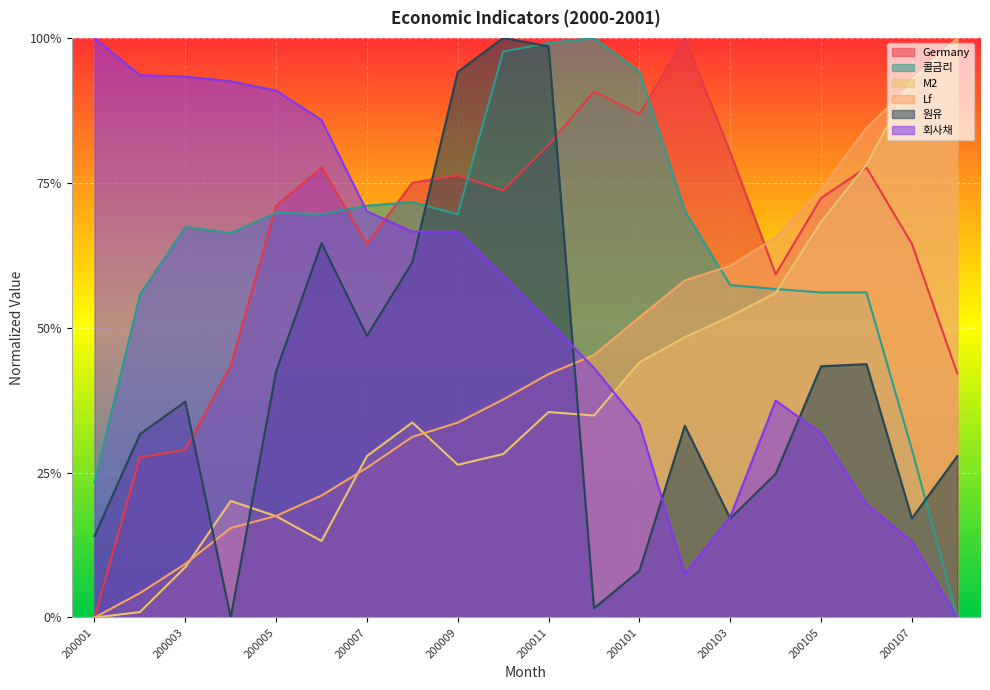

What are all the series names shown in the legend?

Germany, 콜금리, M2, Lf, 원유, 회사채